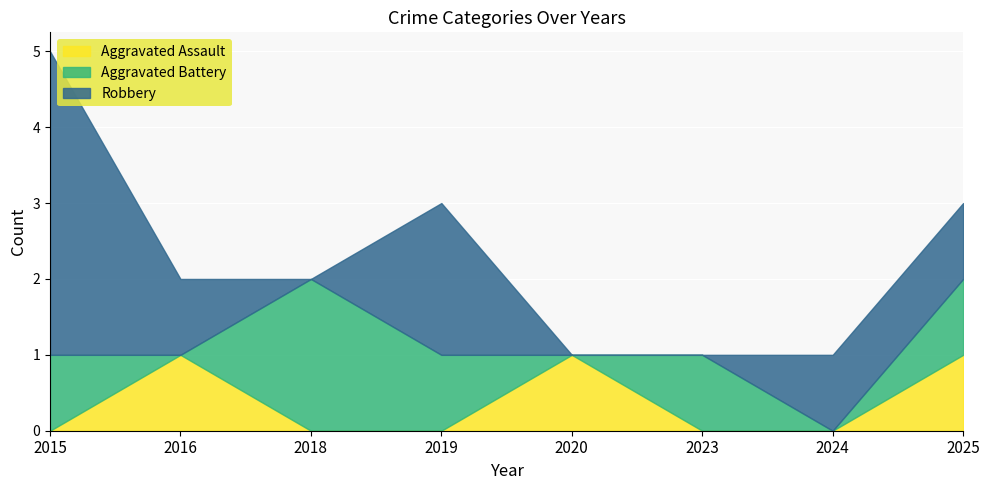

Which series changed the most between 2016 and 2020?

Robbery